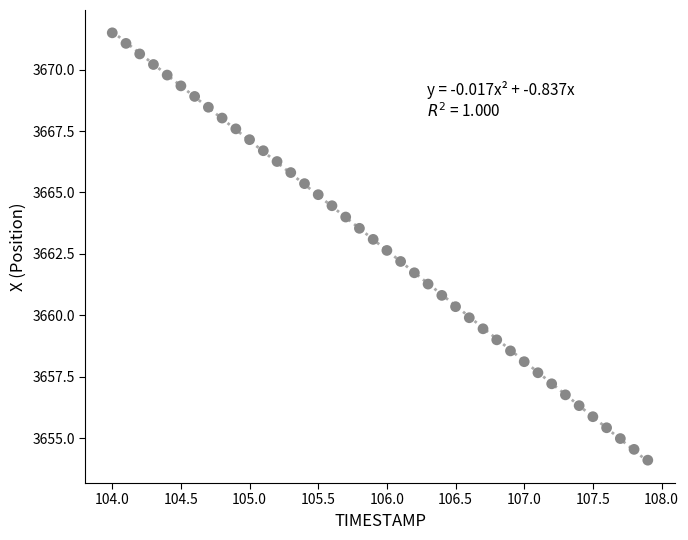

What is the range of Y values (max minus min)?

17.4